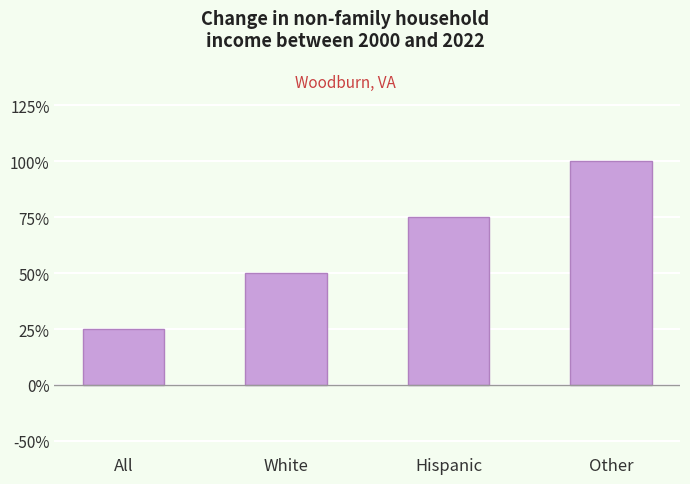

What is the value of the 4th bar from the left?

100